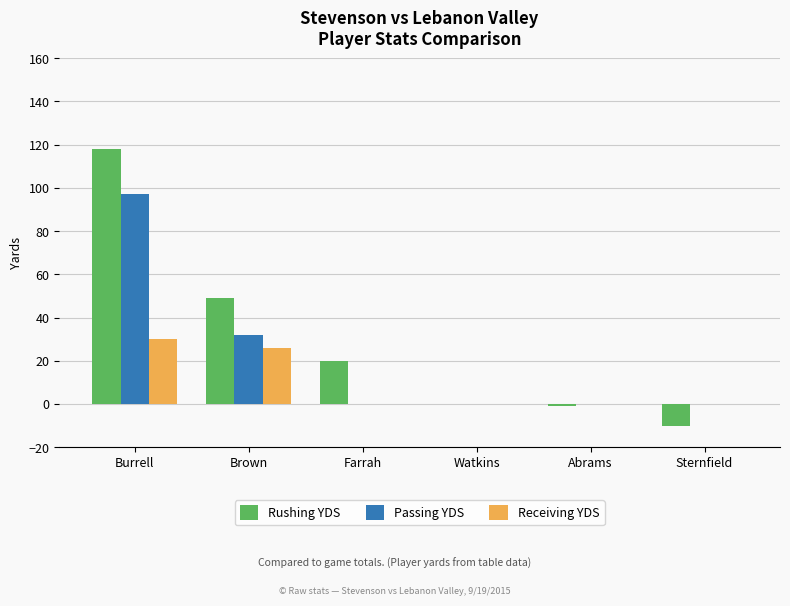

What is the sum of all Rushing YDS values?

176